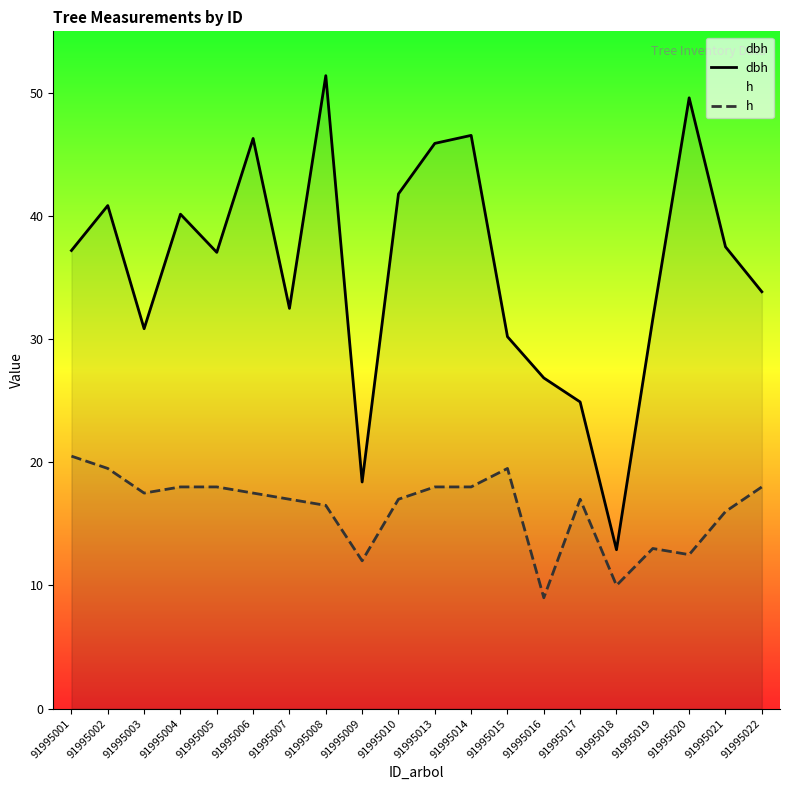

Where is the first local maximum for dbh?

91995002